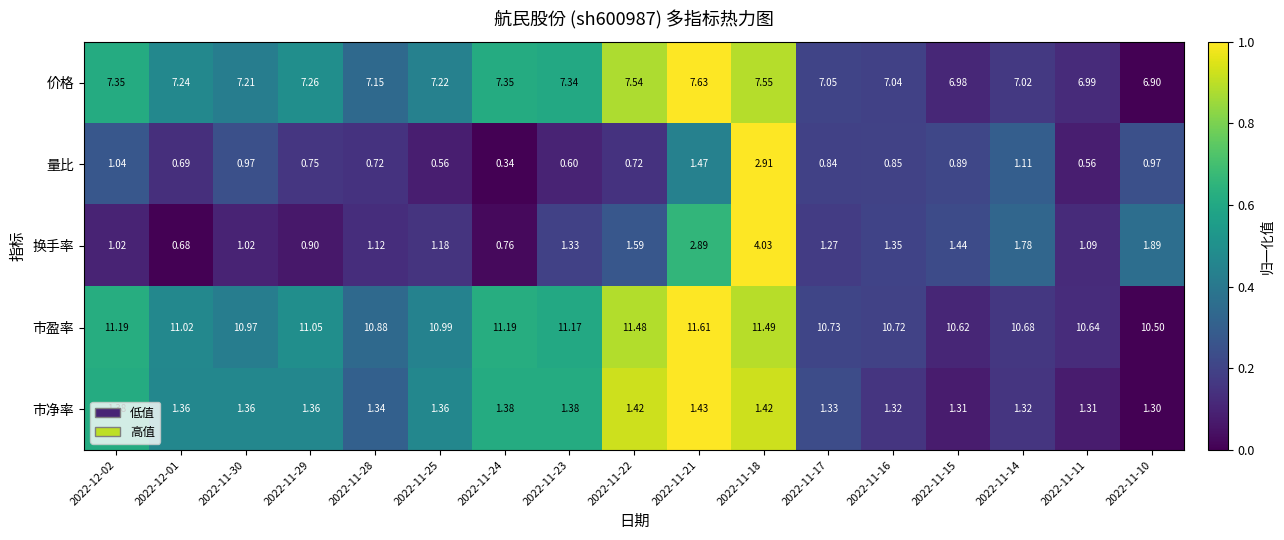

Rank the series at 2022-12-02 from lowest to highest value.

换手率, 量比, 市净率, 价格, 市盈率